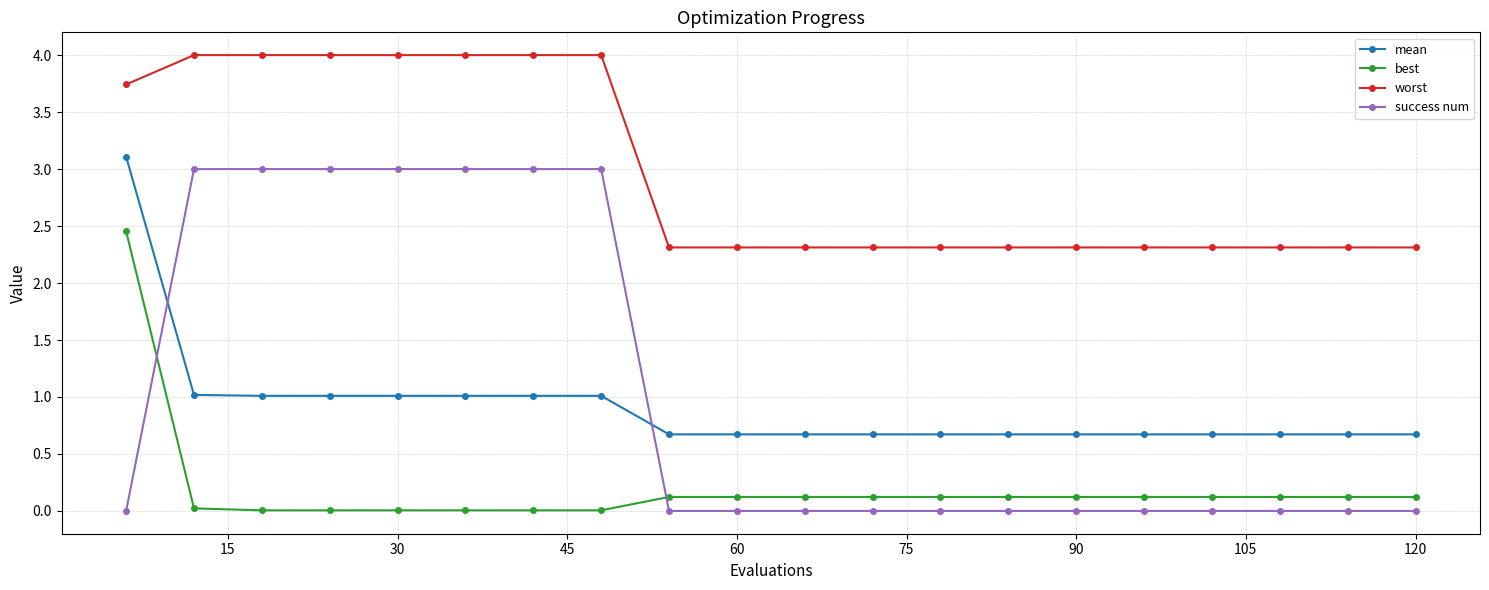

What is the difference between the maximum and minimum values in the success num series?

3.0